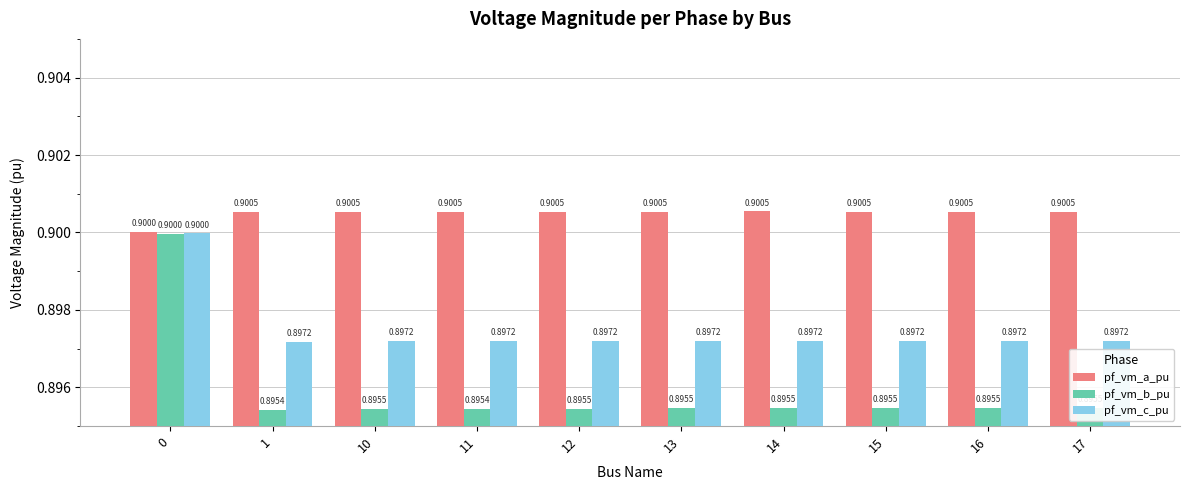

What is the average value of the pf_vm_a_pu series?

0.9